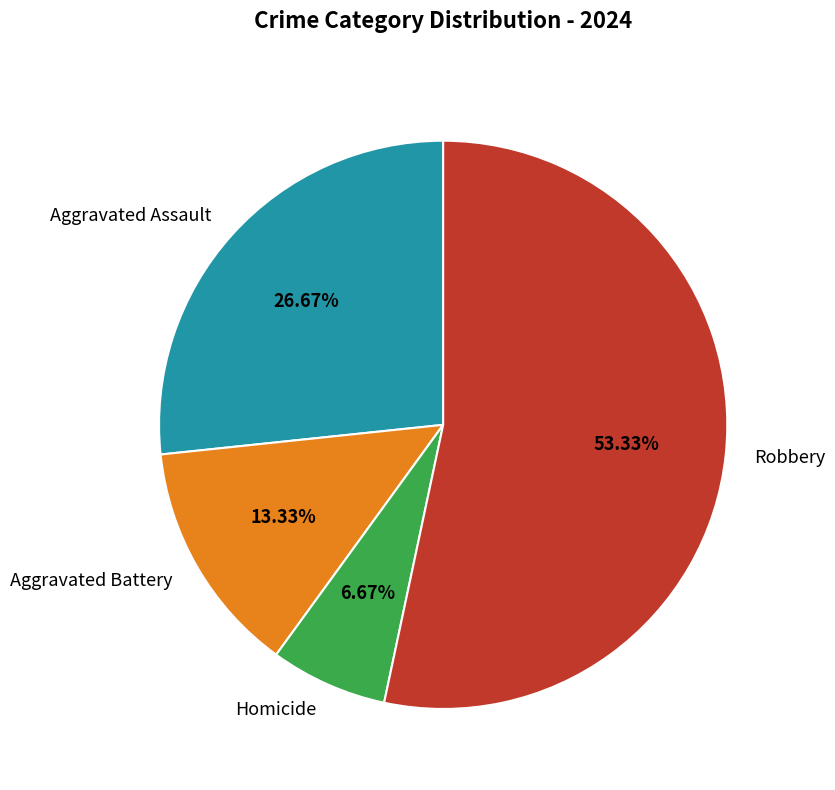

Is it true that Aggravated Battery is 19% of the pie?

False